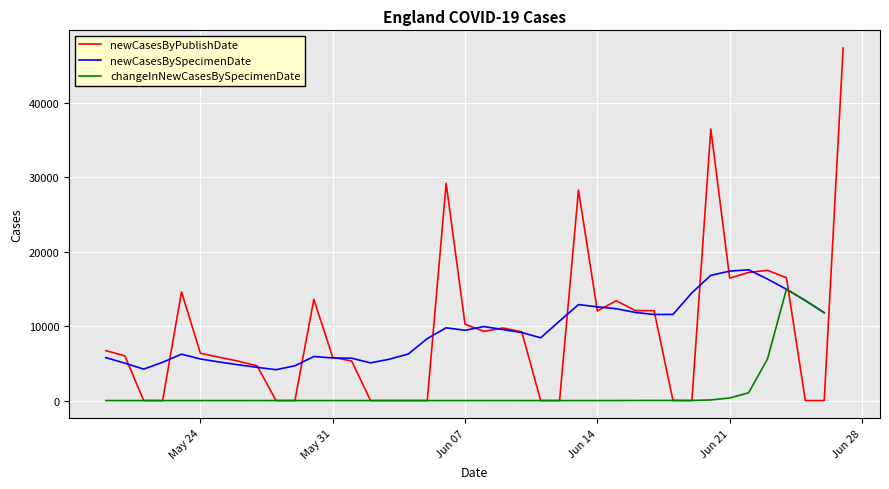

Is it true that newCasesBySpecimenDate equals 2520.2 at 31?

False